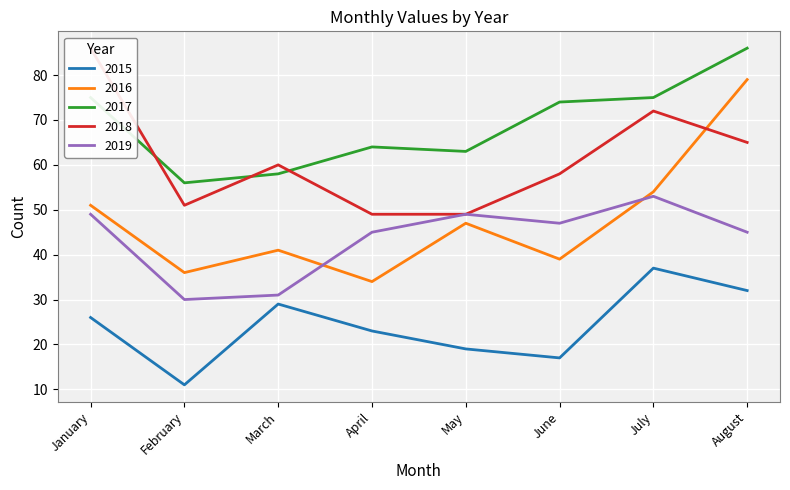

At which label does 2017 first exceed 74?

January